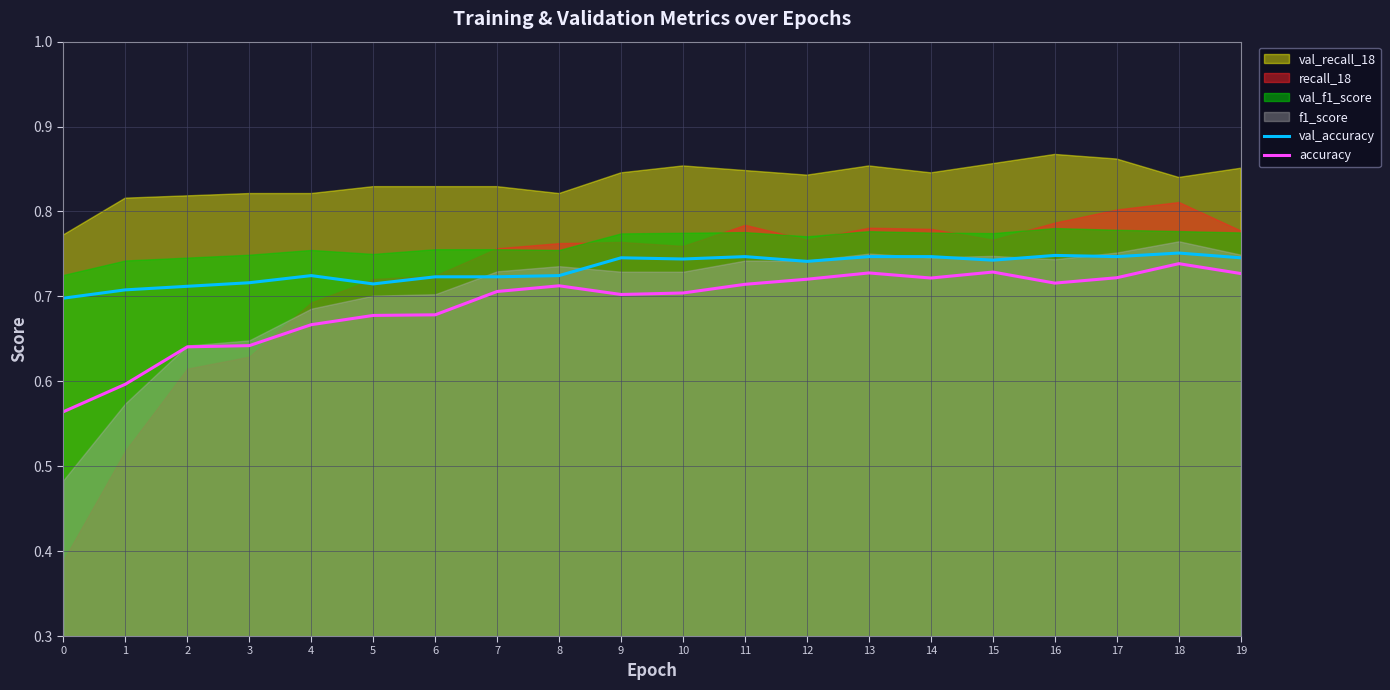

Reading left to right, extract all data points from this chart.

val_accuracy: 0=0.7	1=0.7	2=0.7	3=0.7	4=0.7	5=0.7	6=0.7	7=0.7	8=0.7	9=0.7	10=0.7	11=0.7	12=0.7	13=0.7	14=0.7	15=0.7	16=0.7	17=0.7	18=0.8	19=0.7
accuracy: 0=0.6	1=0.6	2=0.6	3=0.6	4=0.7	5=0.7	6=0.7	7=0.7	8=0.7	9=0.7	10=0.7	11=0.7	12=0.7	13=0.7	14=0.7	15=0.7	16=0.7	17=0.7	18=0.7	19=0.7